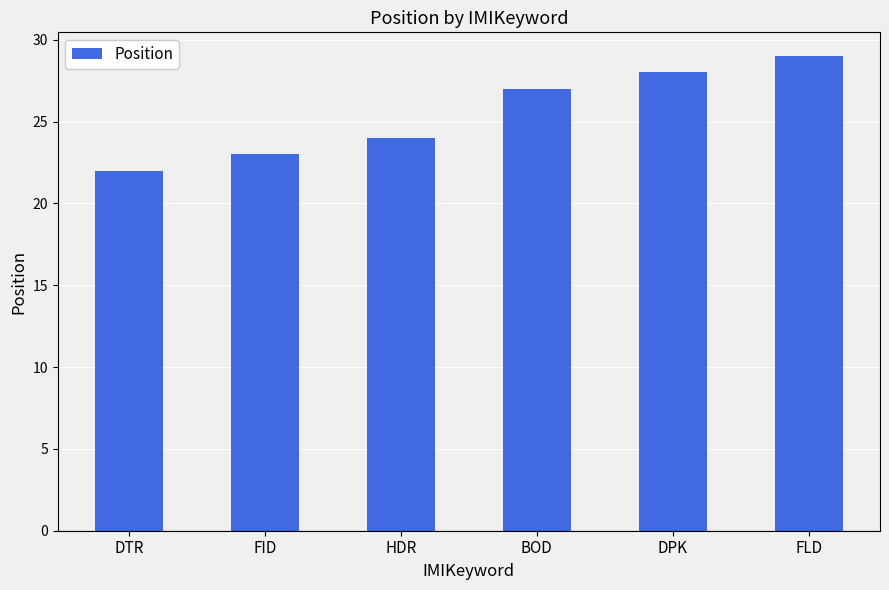

The value at BOD is 27. True or false?

True